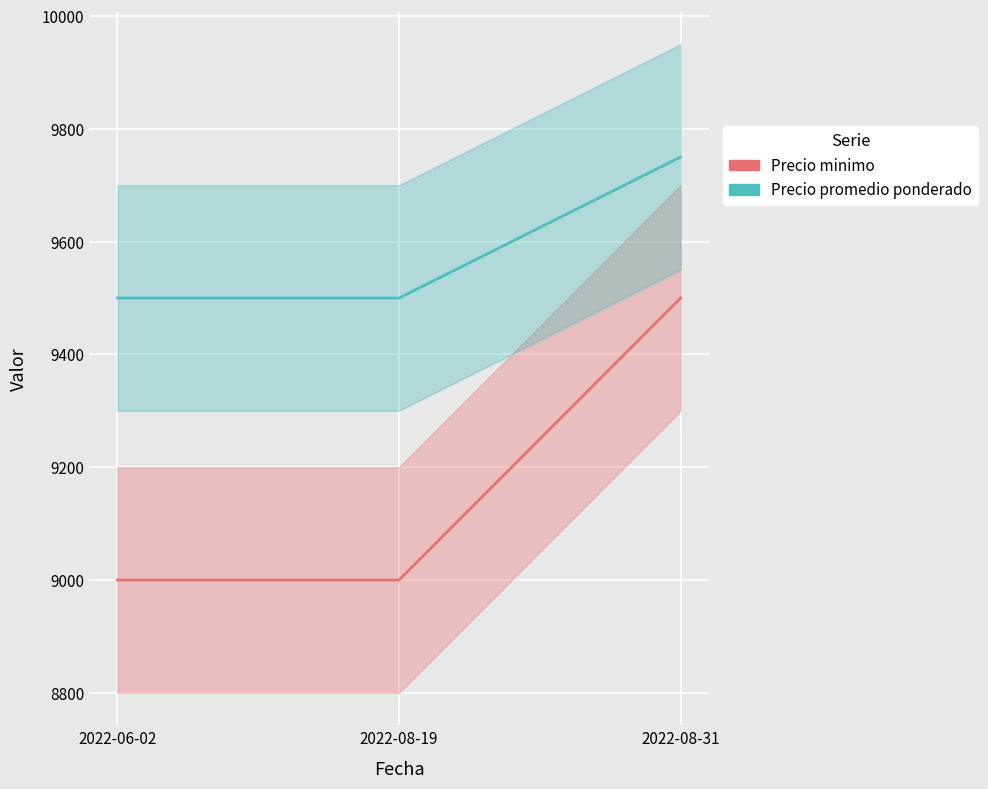

What is the spread (max minus min) of values at 2022-06-02?

500